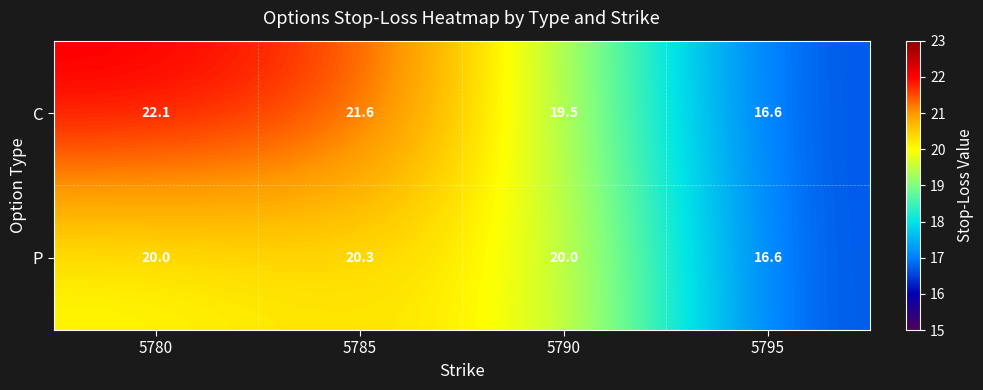

What is the difference between the maximum and minimum values in the P series?

3.7